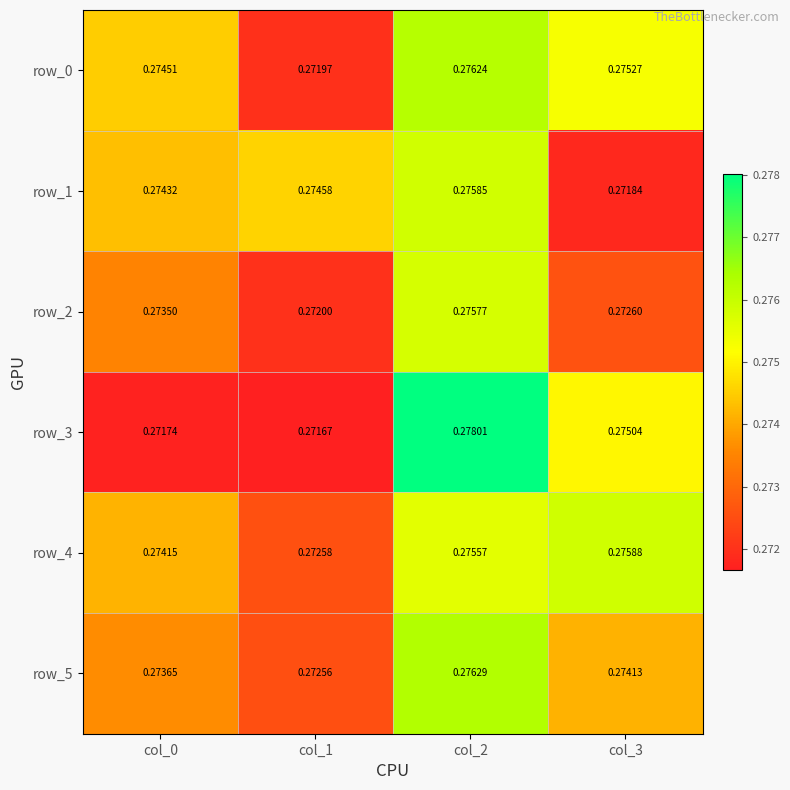

Is the value of row_5 at col_3 greater than the value of row_3 at col_1?

Yes